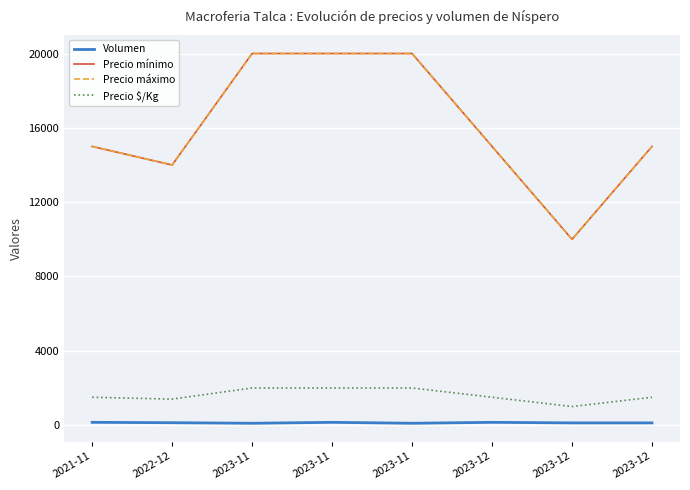

Where is the first local minimum for Precio $/Kg?

2022-12